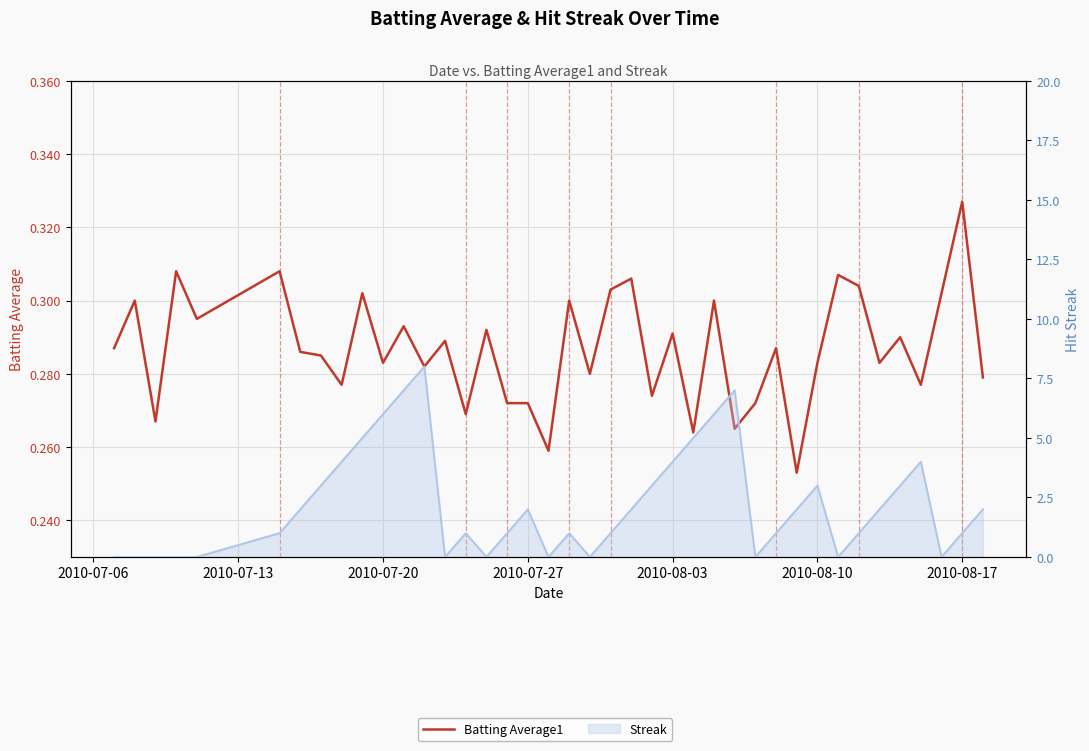

Rank the series by their maximum value, from lowest to highest.

Batting Average1, Streak (line)